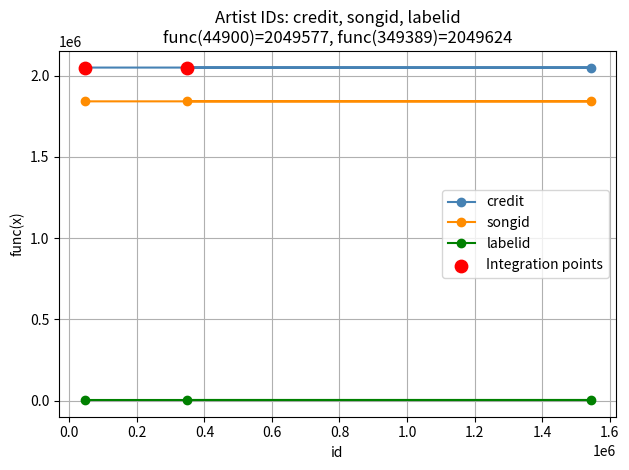

What is the total value across all series at 1543440?

3891302